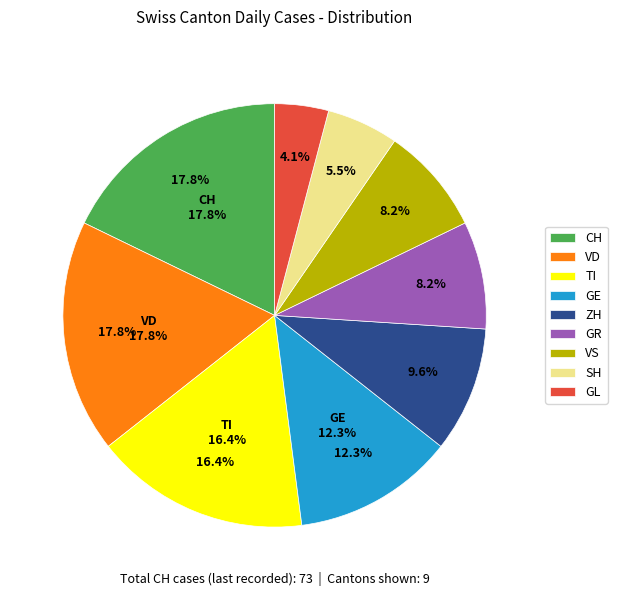

To the nearest percent, what is the average slice percentage?

11%